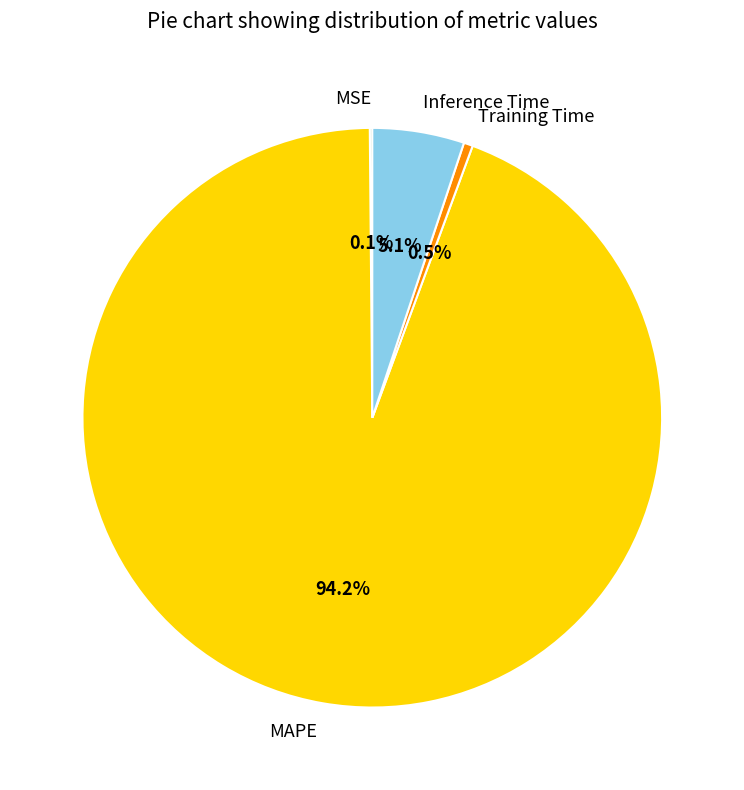

Which slice is the largest?

MAPE